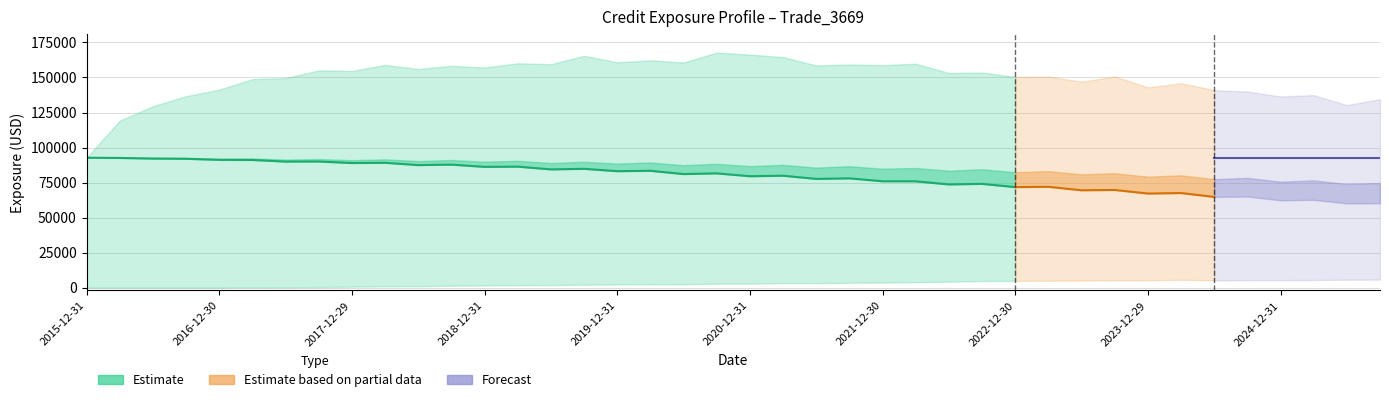

Reading left to right, what are all the values shown in this chart?

EPE: 2015-12-31=92738.4	2016-03-31=92571.1	2016-06-30=92148.5	2016-09-30=91984.0	2016-12-30=91219.3	2017-03-31=91134.4	2017-06-30=89988.3	2017-09-29=90058.5	2017-12-29=88946.4	2018-03-29=89118.9	2018-06-29=87482.0	2018-09-28=87817.6	2018-12-31=86225.8	2019-03-29=86377.6	2019-06-28=84417.2	2019-09-30=84818.2	2019-12-31=83141.1	2020-03-31=83410.3	2020-06-30=81091.5	2020-09-30=81570.2	2020-12-31=79535.5	2021-03-31=79906.0	2021-06-30=77625.4	2021-09-30=78020.7	2021-12-30=75946.8	2022-03-31=75904.2	2022-06-30=73683.1	2022-09-30=74094.7	2022-12-30=71773.6	2023-03-31=71972.9	2023-06-30=69510.3	2023-09-29=69743.1	2023-12-29=67174.1	2024-03-28=67525.9	2024-06-28=64779.6	2024-09-30=65048.4	2024-12-31=62361.9	2025-03-31=62683.9	2025-06-30=60152.9	2025-09-30=60273.3
PFE: 2015-12-31=92738.4	2016-03-31=119137.0	2016-06-30=129503.0	2016-09-30=136664.0	2016-12-30=141319.0	2017-03-31=148817.0	2017-06-30=149567.0	2017-09-29=155048.0	2017-12-29=154649.0	2018-03-29=158970.0	2018-06-29=156042.0	2018-09-28=158303.0	2018-12-31=157111.0	2019-03-29=160116.0	2019-06-28=159464.0	2019-09-30=165458.0	2019-12-31=160847.0	2020-03-31=162210.0	2020-06-30=160697.0	2020-09-30=167711.0	2020-12-31=166342.0	2021-03-31=164534.0	2021-06-30=158601.0	2021-09-30=159283.0	2021-12-30=158799.0	2022-03-31=159828.0	2022-06-30=153203.0	2022-09-30=153507.0	2022-12-30=150477.0	2023-03-31=150674.0	2023-06-30=147008.0	2023-09-29=150752.0	2023-12-29=142948.0	2024-03-28=145871.0	2024-06-28=140992.0	2024-09-30=139963.0	2024-12-31=136428.0	2025-03-31=137408.0	2025-06-30=130296.0	2025-09-30=134511.0
BaselEE: 2015-12-31=92738.4	2016-03-31=92751.3	2016-06-30=92507.6	2016-09-30=92558.7	2016-12-30=92038.0	2017-03-31=92239.0	2017-06-30=91395.9	2017-09-29=91787.2	2017-12-29=90970.8	2018-03-29=91573.0	2018-06-29=90329.5	2018-09-28=91113.7	2018-12-31=89908.1	2019-03-29=90526.2	2019-06-28=88942.2	2019-09-30=89855.6	2019-12-31=88552.5	2020-03-31=89354.2	2020-06-30=87376.7	2020-09-30=88410.6	2020-12-31=86713.4	2021-03-31=87653.5	2021-06-30=85683.7	2021-09-30=86663.8	2021-12-30=84887.1	2022-03-31=85402.9	2022-06-30=83456.8	2022-09-30=84489.0	2022-12-30=82388.1	2023-03-31=83171.5	2023-06-30=80865.1	2023-09-29=81680.8	2023-12-29=79200.3	2024-03-28=80165.6	2024-06-28=77450.8	2024-09-30=78335.9	2024-12-31=75633.4	2025-03-31=76563.4	2025-06-30=73999.9	2025-09-30=74686.8
ENE: 2015-12-31=0.0	2016-03-31=0.0	2016-06-30=2.4	2016-09-30=19.4	2016-12-30=56.9	2017-03-31=208.5	2017-06-30=229.3	2017-09-29=453.5	2017-12-29=728.0	2018-03-29=934.5	2018-06-29=1047.7	2018-09-28=1392.0	2018-12-31=1591.3	2019-03-29=1761.4	2019-06-28=1863.7	2019-09-30=2107.9	2019-12-31=2338.5	2020-03-31=2452.9	2020-06-30=2403.3	2020-09-30=2894.9	2020-12-31=2920.2	2021-03-31=3272.6	2021-06-30=3230.9	2021-09-30=3499.1	2021-12-30=3638.1	2022-03-31=3941.4	2022-06-30=4263.5	2022-09-30=4759.4	2022-12-30=4795.3	2023-03-31=4965.9	2023-06-30=5077.4	2023-09-29=5225.1	2023-12-29=5233.6	2024-03-28=5641.1	2024-06-28=5176.8	2024-09-30=5367.6	2024-12-31=5441.0	2025-03-31=5468.2	2025-06-30=5694.9	2025-09-30=5750.9
BaselEEE: 2015-12-31=92738.4	2016-03-31=92751.3	2016-06-30=92751.3	2016-09-30=92751.3	2016-12-30=92751.3	2017-03-31=92751.3	2017-06-30=92751.3	2017-09-29=92751.3	2017-12-29=92751.3	2018-03-29=92751.3	2018-06-29=92751.3	2018-09-28=92751.3	2018-12-31=92751.3	2019-03-29=92751.3	2019-06-28=92751.3	2019-09-30=92751.3	2019-12-31=92751.3	2020-03-31=92751.3	2020-06-30=92751.3	2020-09-30=92751.3	2020-12-31=92751.3	2021-03-31=92751.3	2021-06-30=92751.3	2021-09-30=92751.3	2021-12-30=92751.3	2022-03-31=92751.3	2022-06-30=92751.3	2022-09-30=92751.3	2022-12-30=92751.3	2023-03-31=92751.3	2023-06-30=92751.3	2023-09-29=92751.3	2023-12-29=92751.3	2024-03-28=92751.3	2024-06-28=92751.3	2024-09-30=92751.3	2024-12-31=92751.3	2025-03-31=92751.3	2025-06-30=92751.3	2025-09-30=92751.3